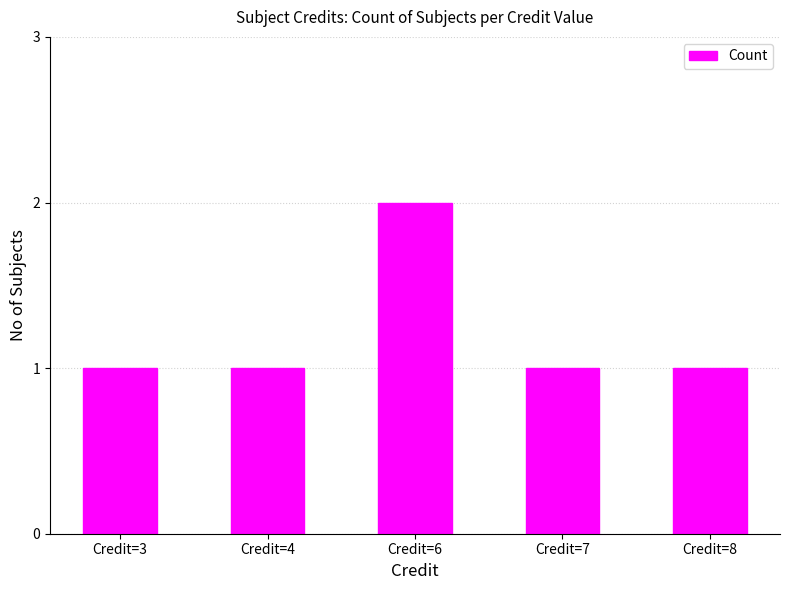

At which category does the chart reach its peak across all series?

Credit=6